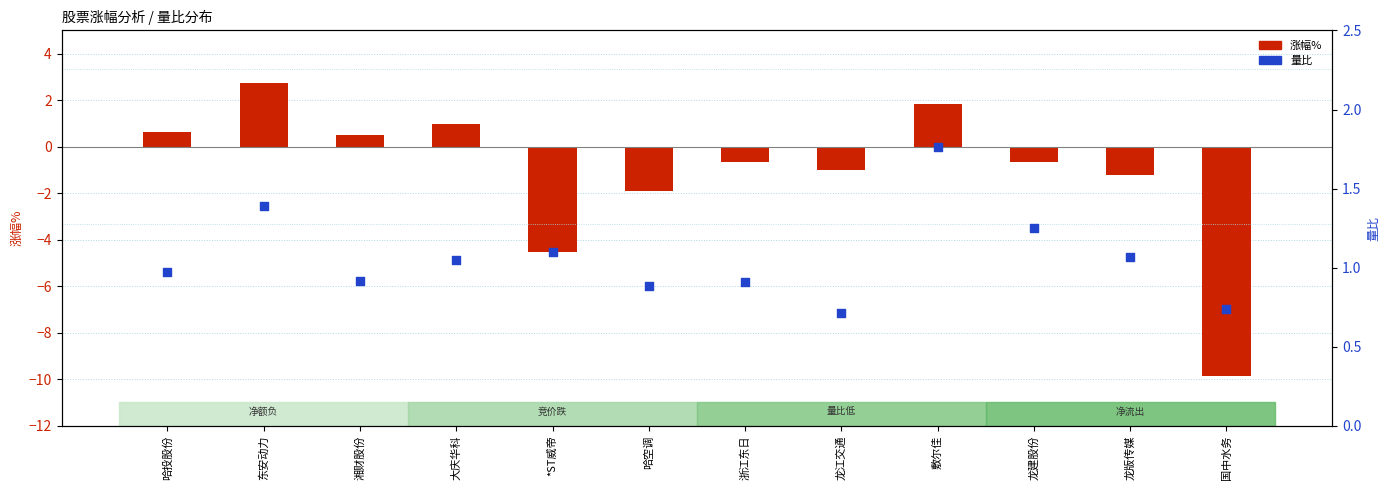

At which category is the sum across all series the highest?

东安动力